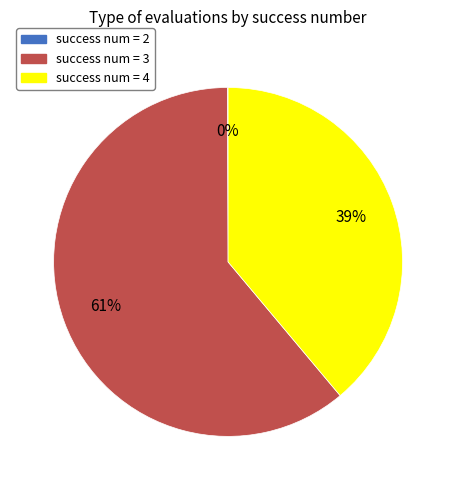

Is there a majority slice in this chart?

Yes